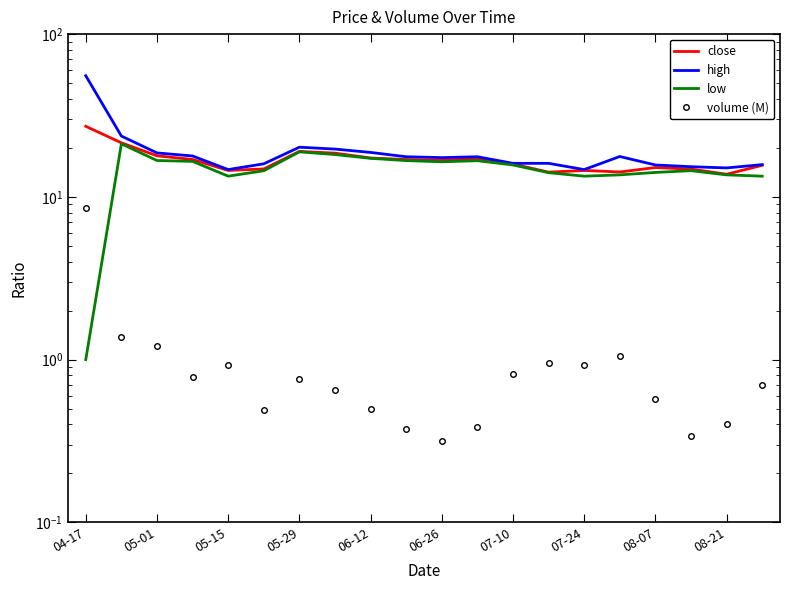

Count the number of data series in this chart.

4